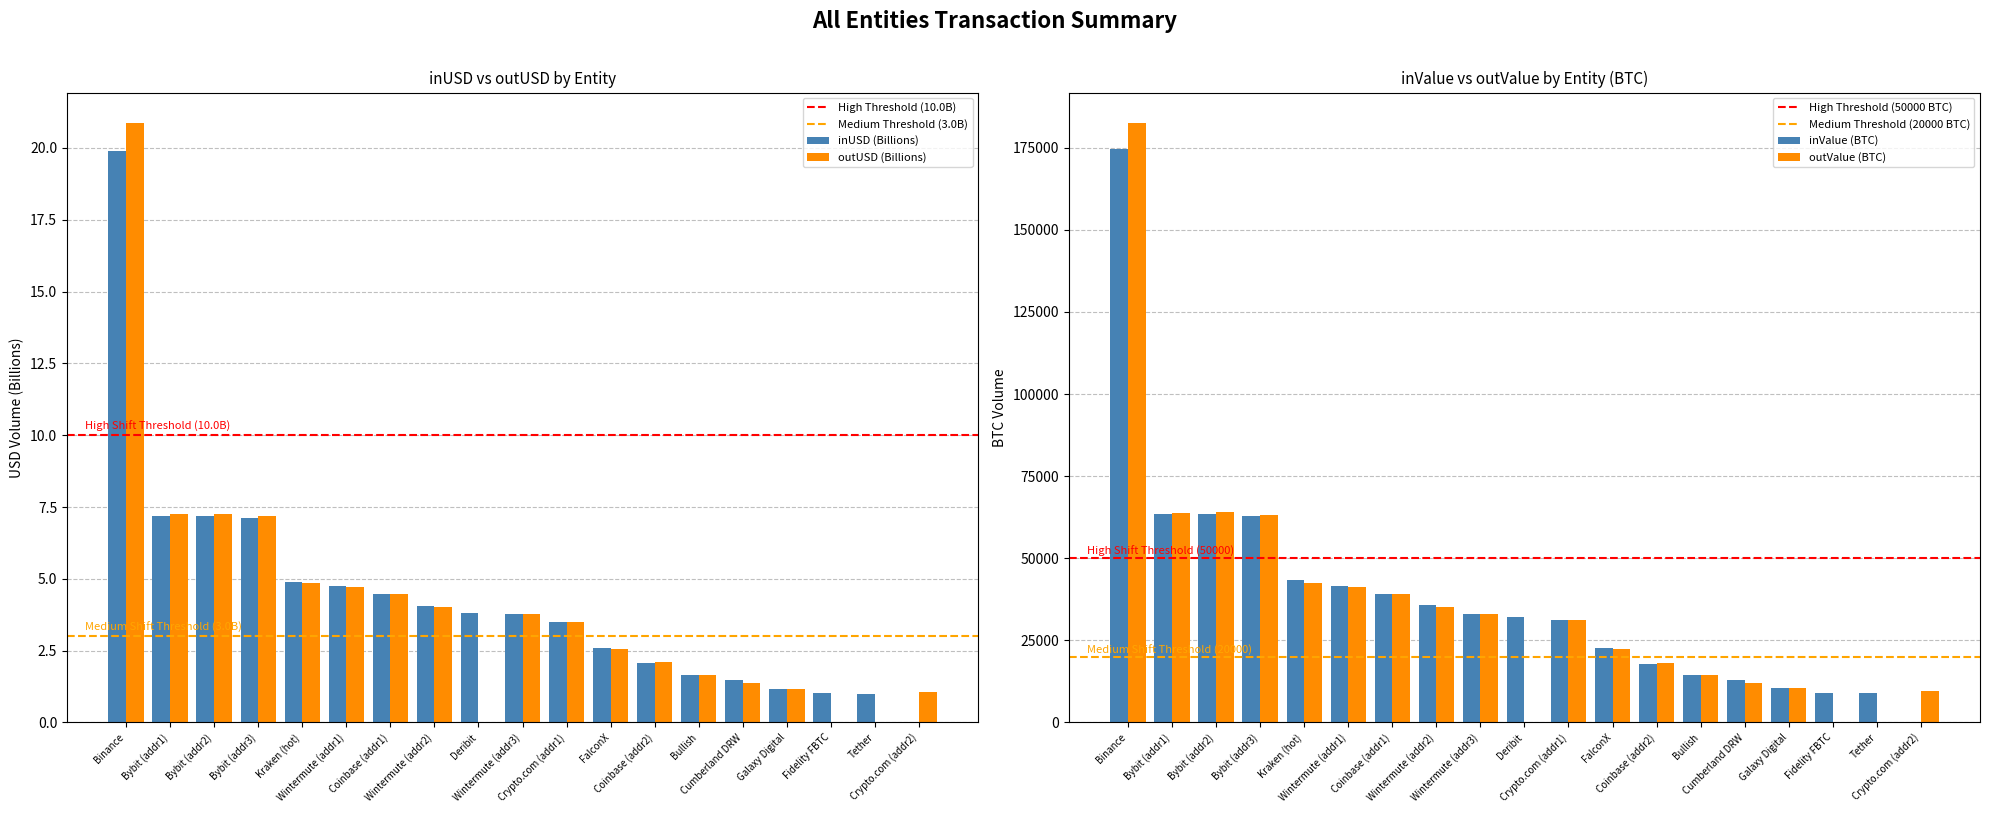

What is the sum of all outUSD (Billions) values?

77.8